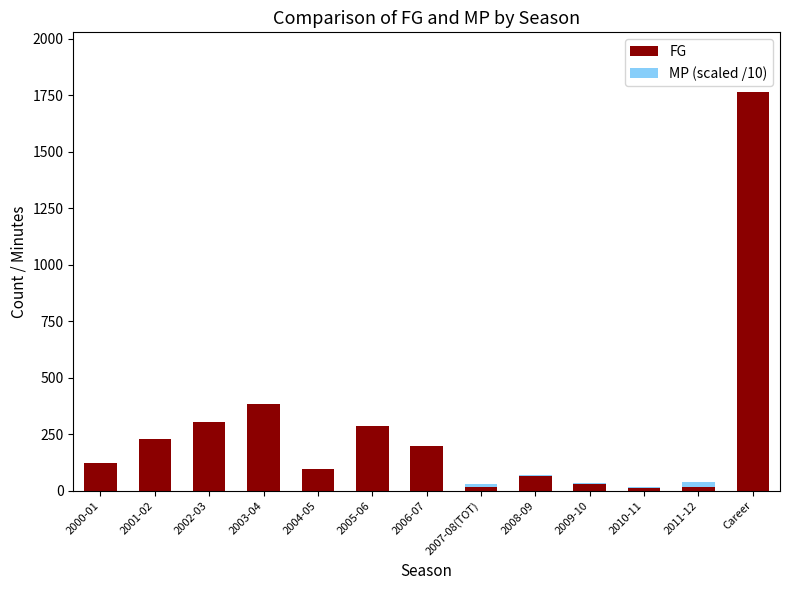

Which category has the highest value in the FG series?

Career